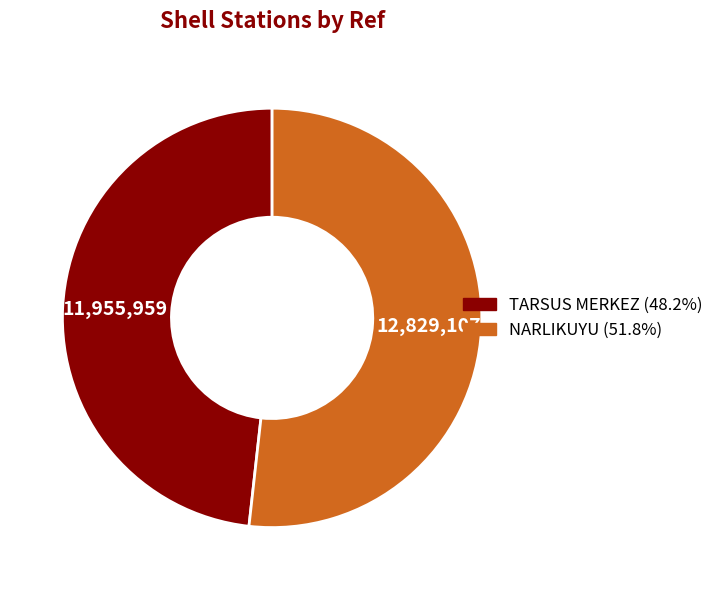

Which slice represents more than half of the pie?

NARLIKUYU